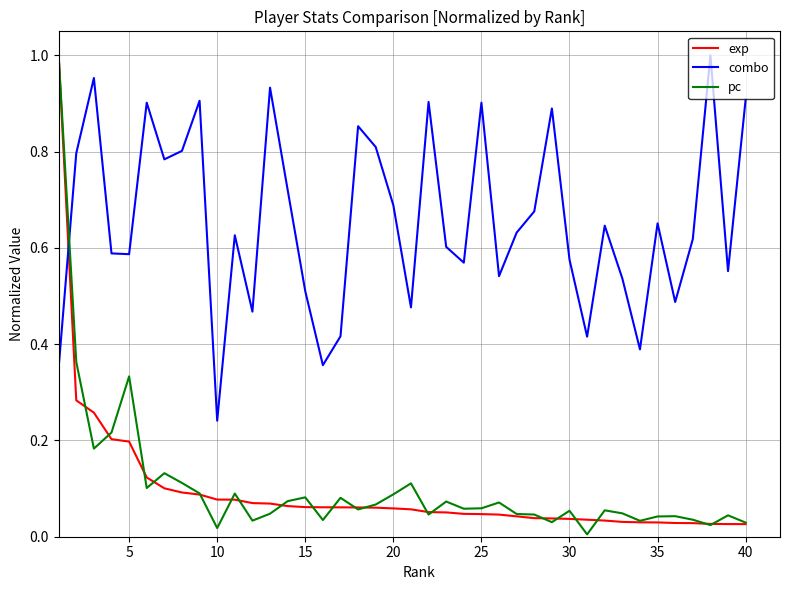

Does the chart have visible grid lines?

Yes